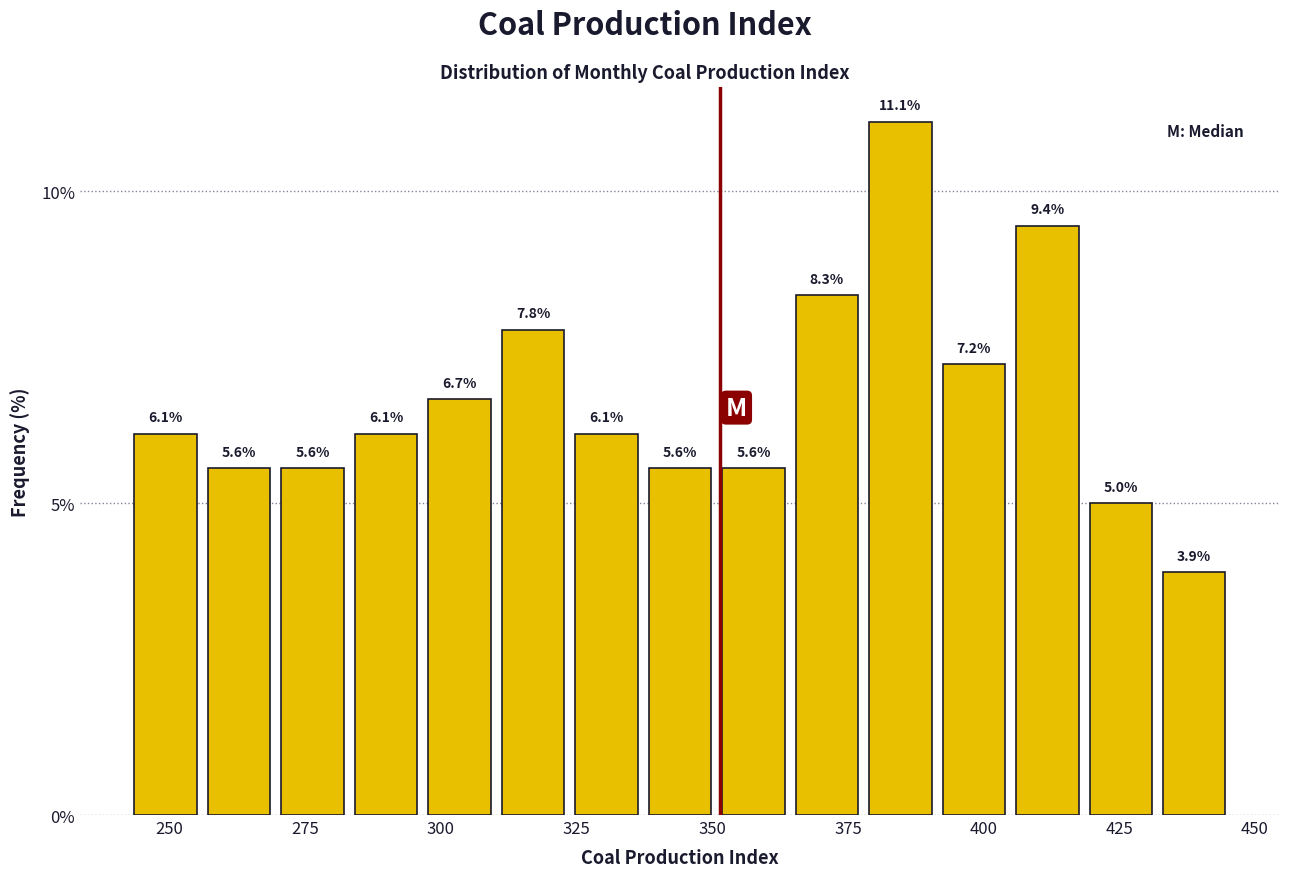

Read against the x-axis, roughly where is the centre of the tallest bar?

385